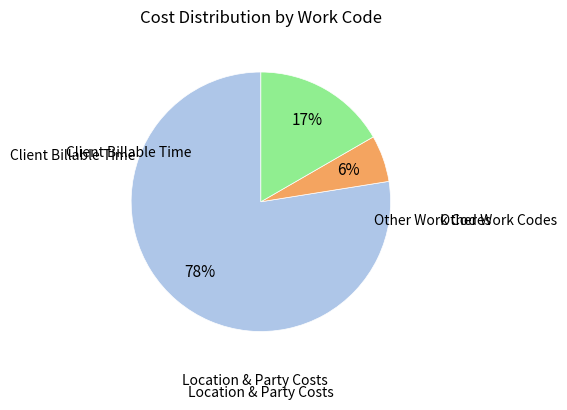

Is there a majority slice in this chart?

Yes